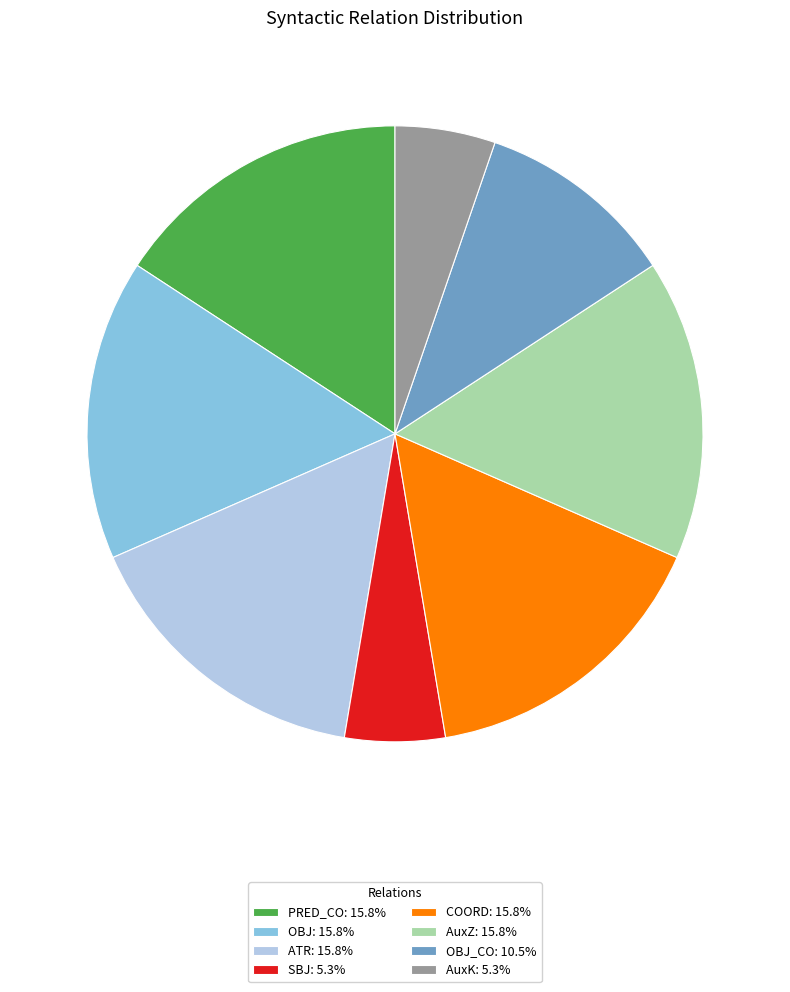

How many slices are in this pie chart?

8